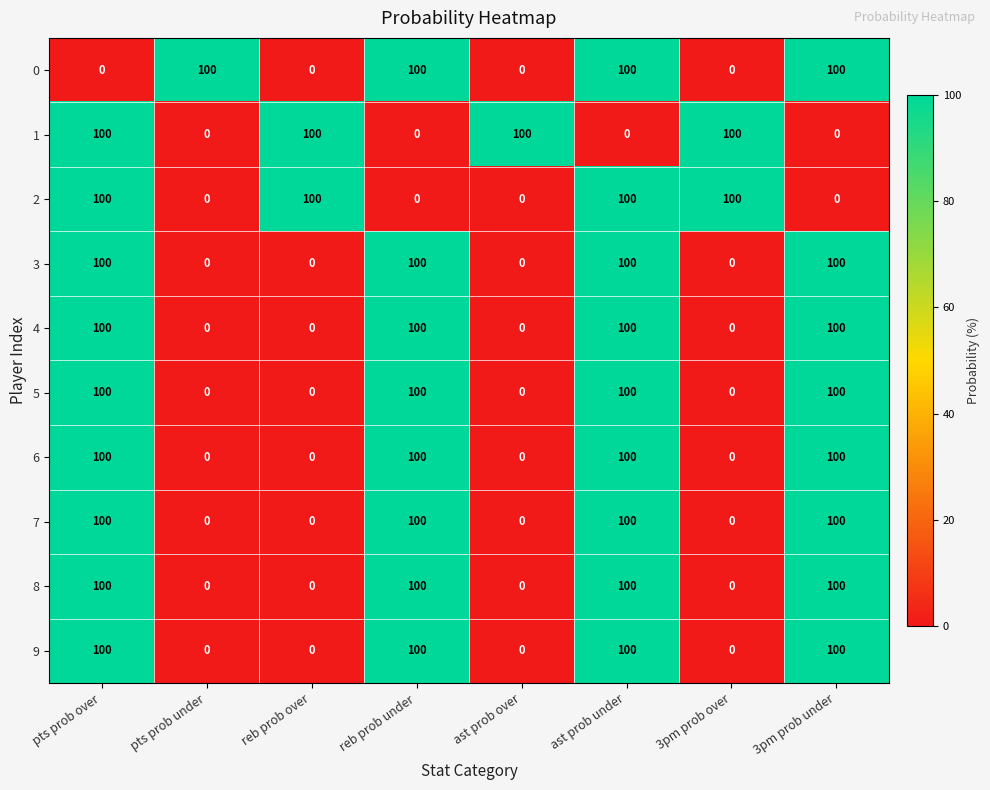

What is the spread (max minus min) of values at 3pm prob over?

100